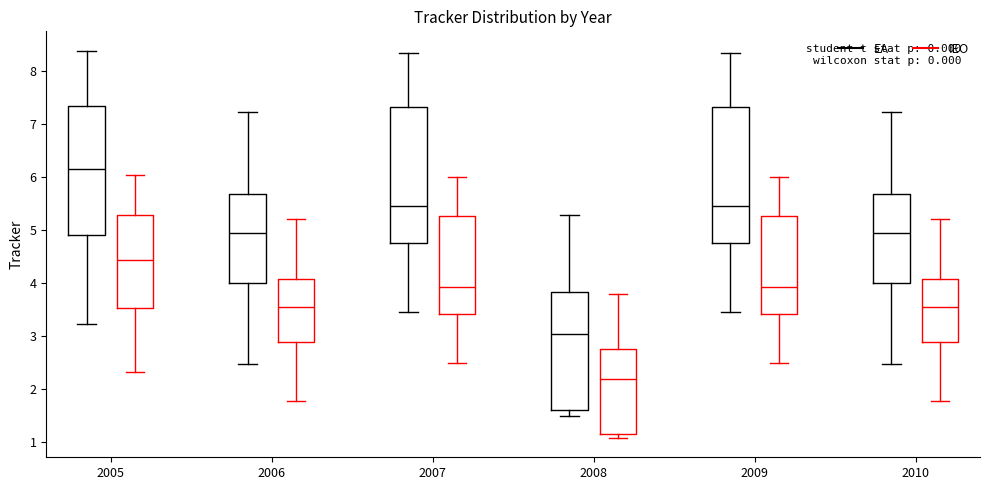

Where does the median line of the box for 2006 (IEO) sit on the y-axis? The values are not printed on the chart, so give them approximately, as read against the axis.

3.6